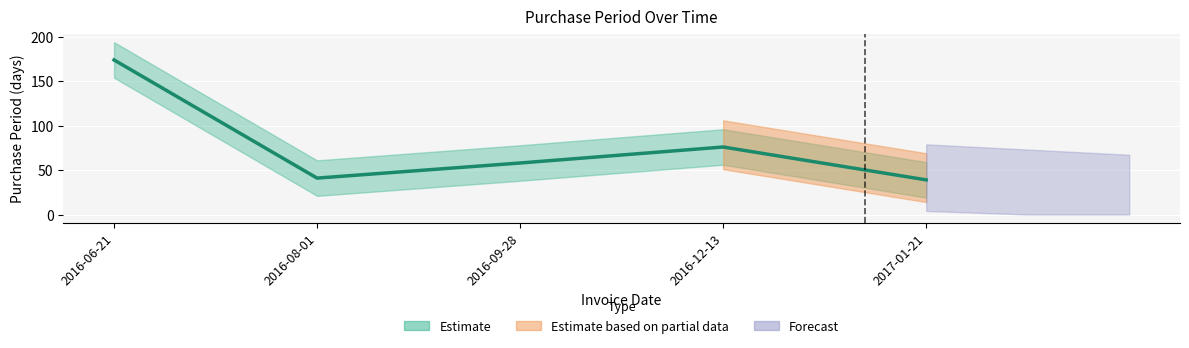

What is the greatest value displayed?

174